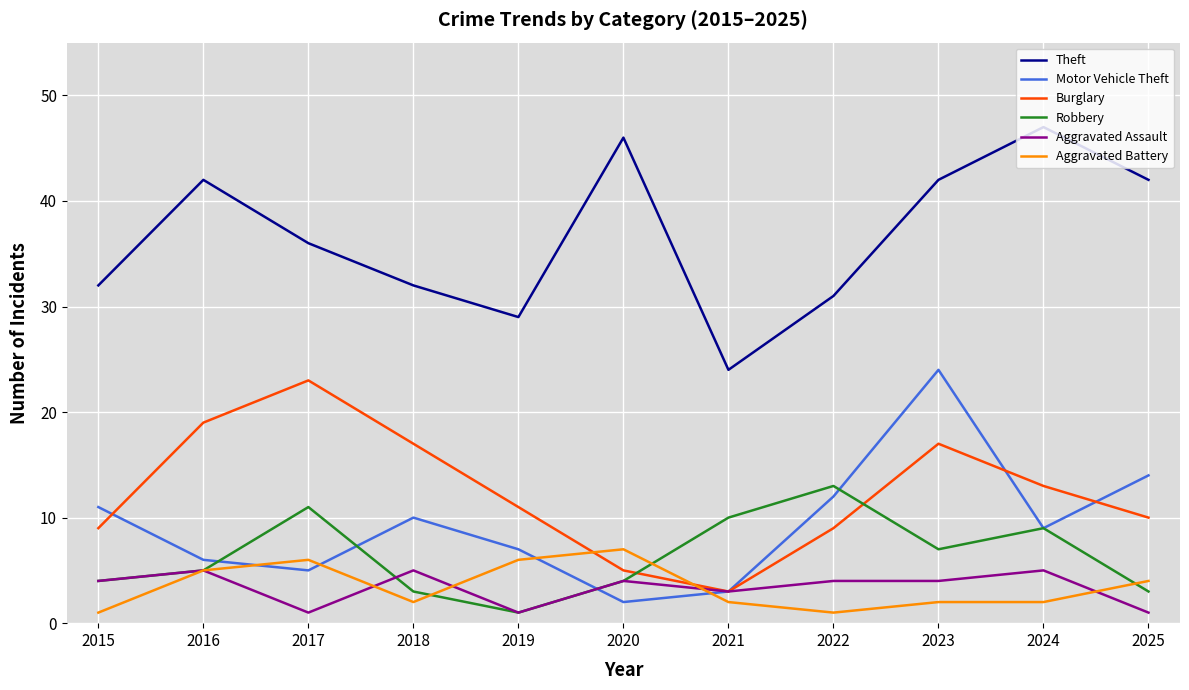

How many lines are shown in the chart?

6